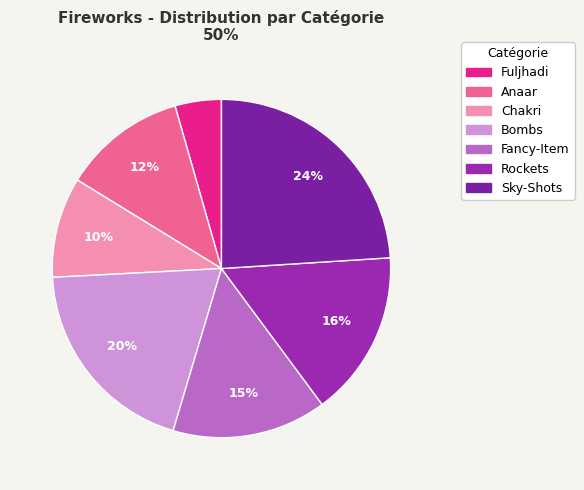

To the nearest percent, what percentage of the pie is Anaar?

12%